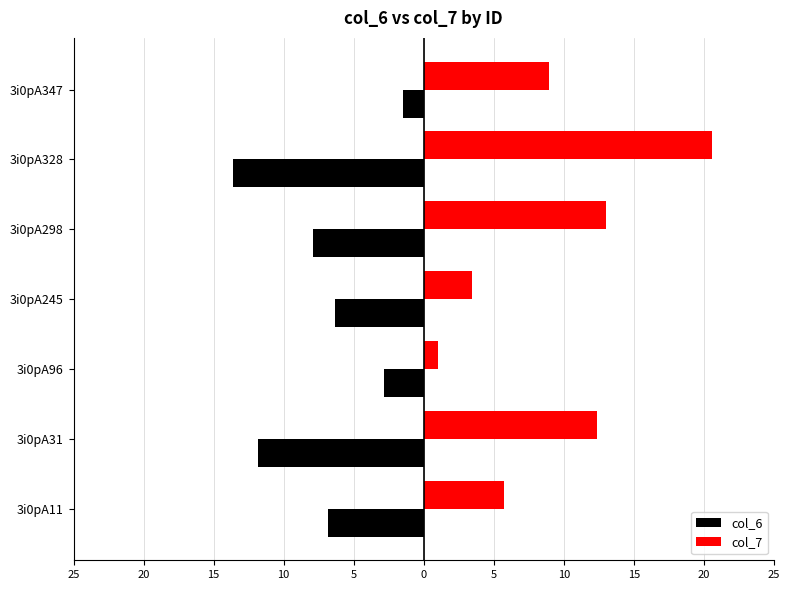

Reading left to right, transcribe all the data shown in this chart.

col_6: -6.8	-11.9	-2.8	-6.4	-7.9	-13.6	-1.5
col_7: 5.7	12.4	1.0	3.4	13.0	20.6	8.9